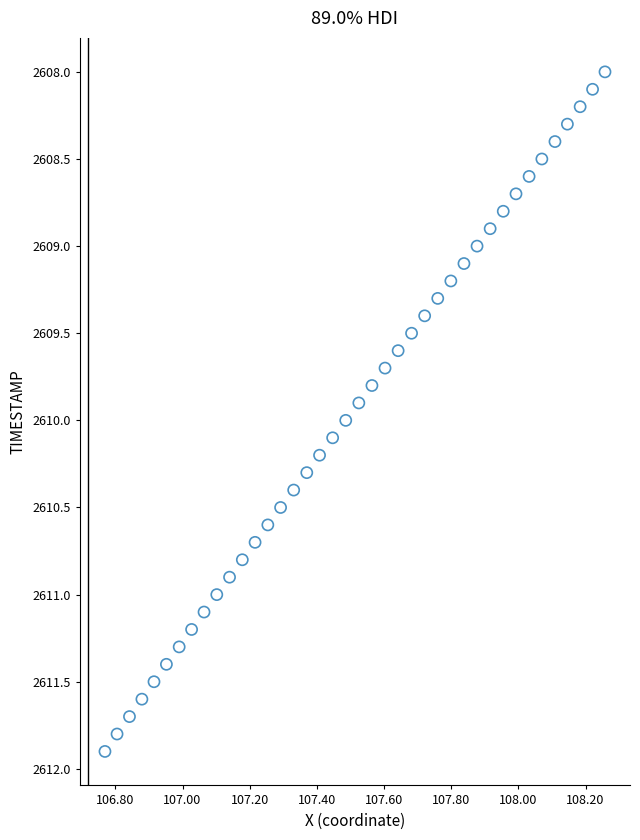

What is the range of Y values (max minus min)?

3.9